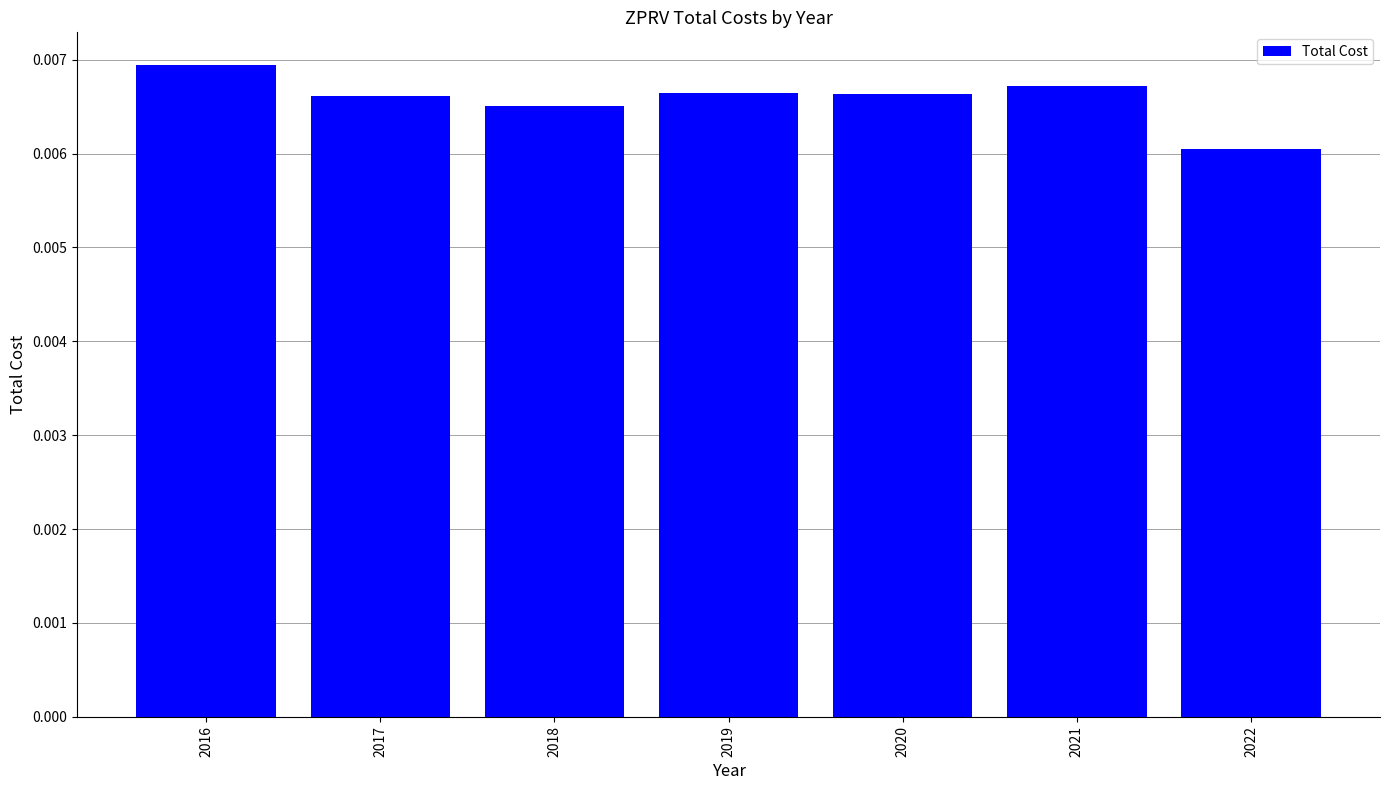

Where is the data nearest to the value 0?

2022